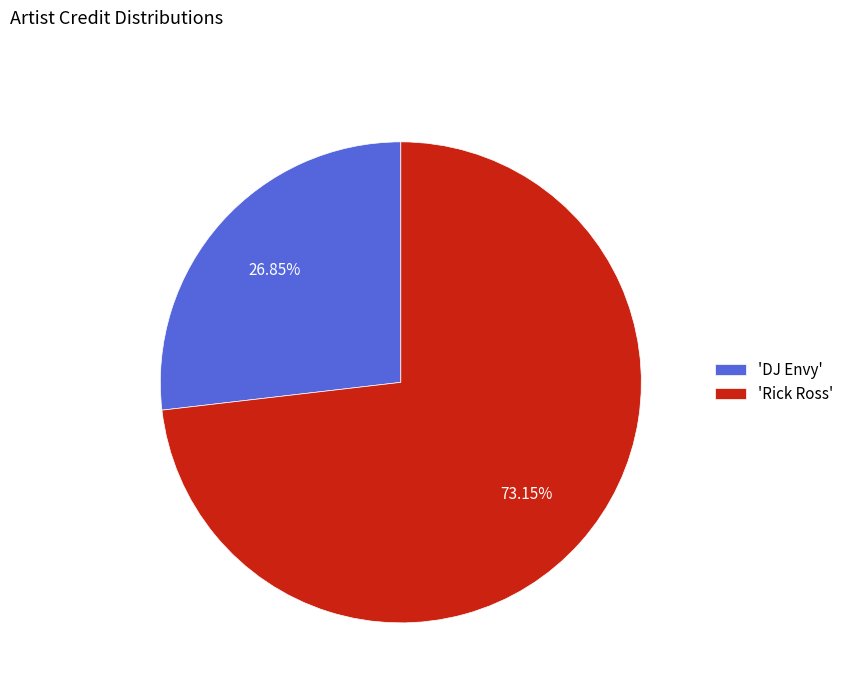

Which has a higher value, 'DJ Envy' or 'Rick Ross'?

'Rick Ross'